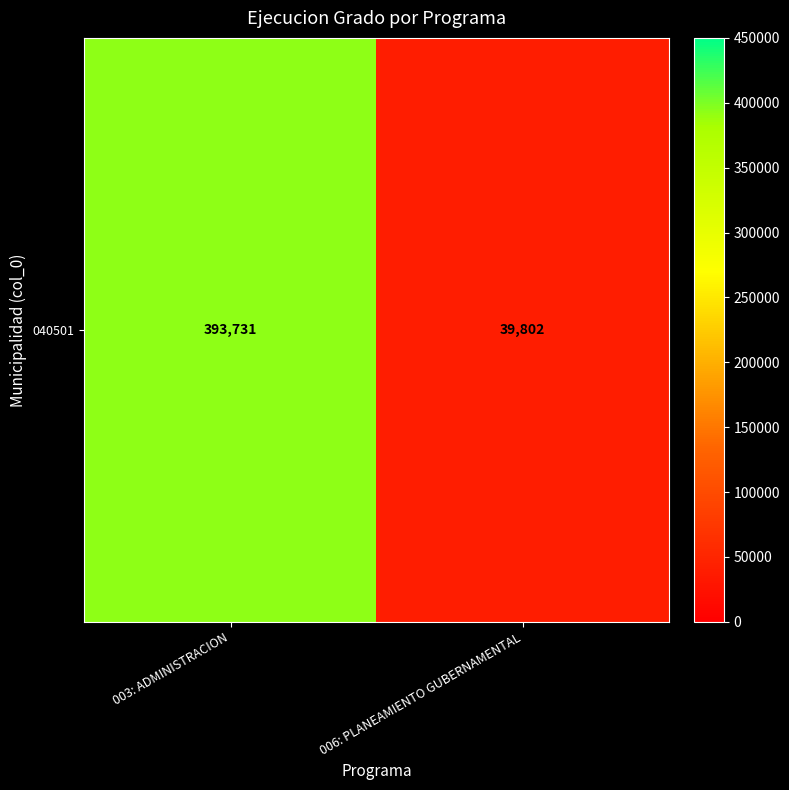

What is the change in value from 003: ADMINISTRACION to 006: PLANEAMIENTO GUBERNAMENTAL?

-353929